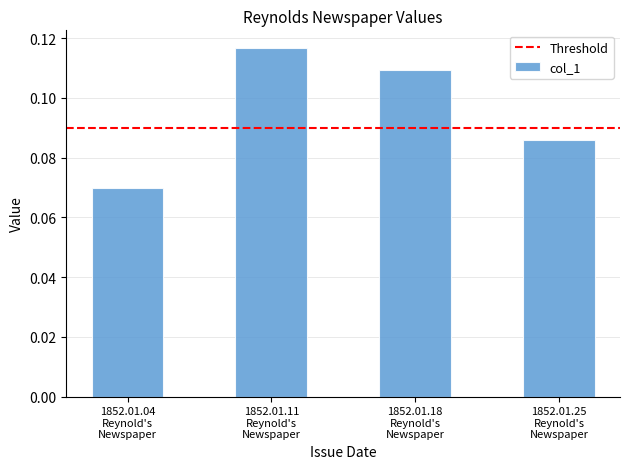

At which category does the chart reach its peak across all series?

1852.01.11
Reynold's
Newspaper